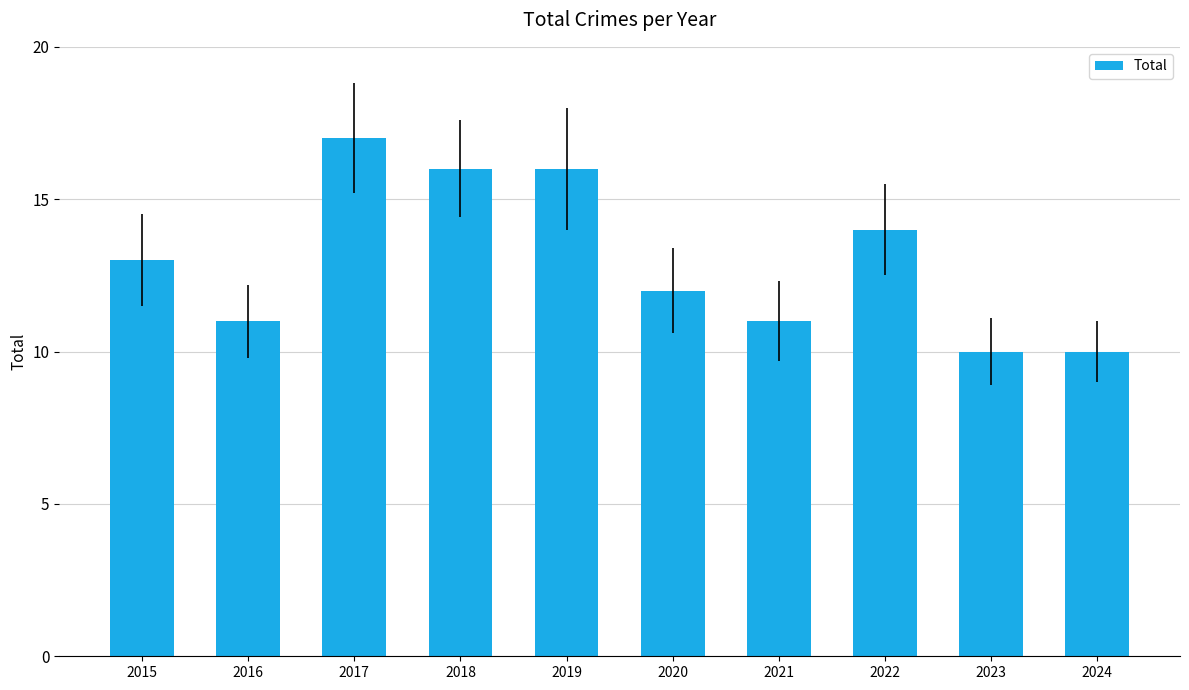

Which label corresponds to the largest value in the chart?

2017